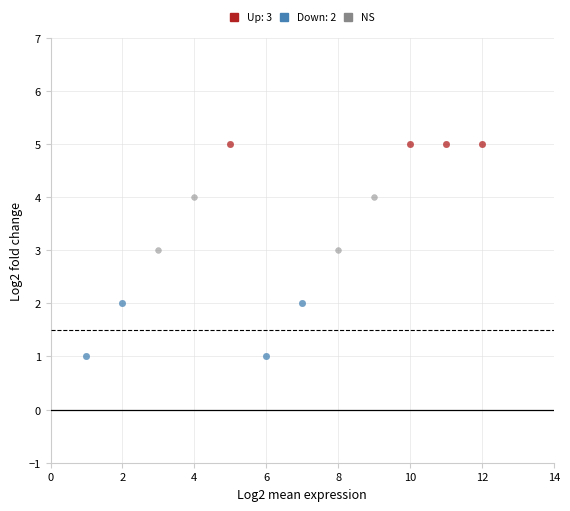

Which series reaches the minimum Y coordinate?

Down: 2